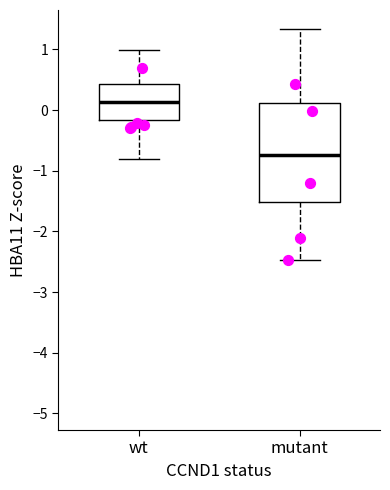

Reading left to right, read every box against the y-axis: the position of its median line, the range the box covers, and the ends of its whiskers. The values are not printed on the chart, so give them approximately, as read against the axis.

wt: median 0.1, box -0.2 to 0.4, whiskers -0.8 to 1.0
mutant: median -0.7, box -1.5 to 0.1, whiskers -2.5 to 1.3